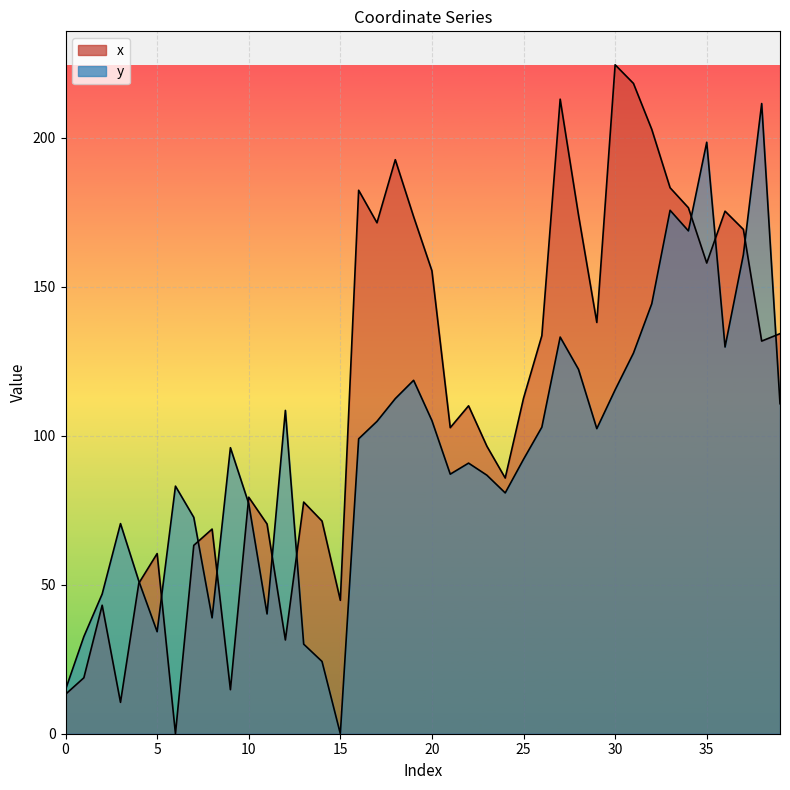

Reading left to right, transcribe all the data shown in this chart.

x: 13.2	18.8	43.1	10.5	50.5	60.5	0.0	63.2	68.7	14.8	79.4	70.4	31.5	77.8	71.4	44.8	182.4	171.5	192.7	173.6	155.4	102.7	110.1	96.5	85.8	112.6	133.6	213.0	174.1	138.1	224.6	218.3	202.9	183.3	176.6	158.0	175.4	169.3	131.8	134.3
y: 14.8	32.6	46.9	70.5	51.2	34.2	83.1	72.6	38.9	96.0	77.3	40.2	108.5	30.1	24.3	0.0	99.0	104.9	112.5	118.6	105.1	87.1	90.8	86.8	80.8	92.1	102.9	133.2	122.3	102.4	115.4	127.8	144.4	175.7	168.8	198.6	129.8	160.8	211.6	110.8